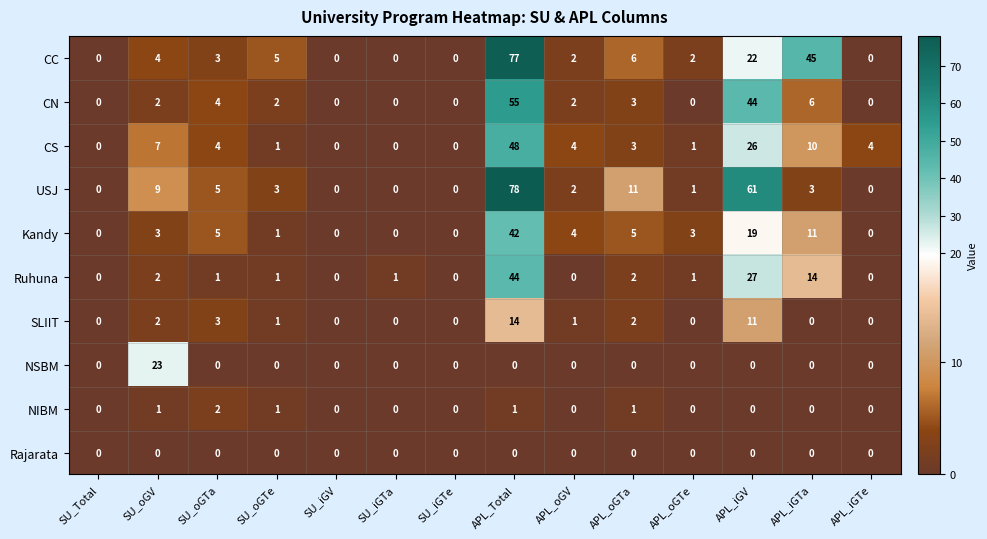

Which label corresponds to the largest value in the chart?

APL_Total